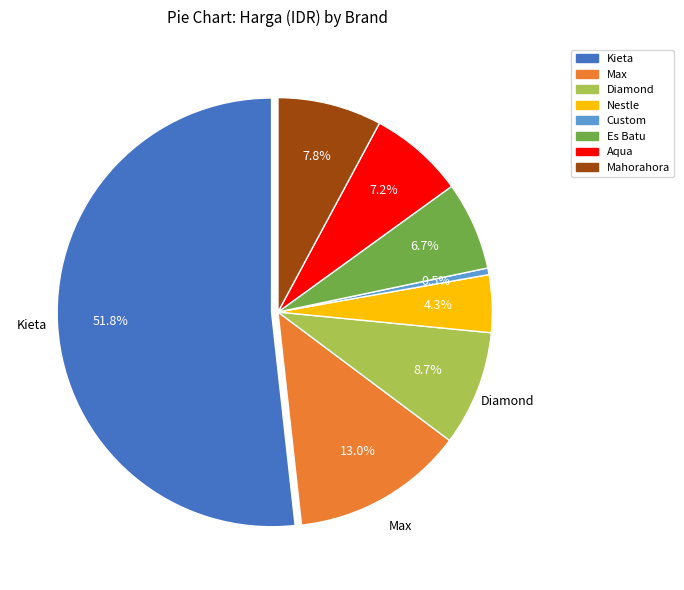

Is Kieta the majority of the pie?

Yes